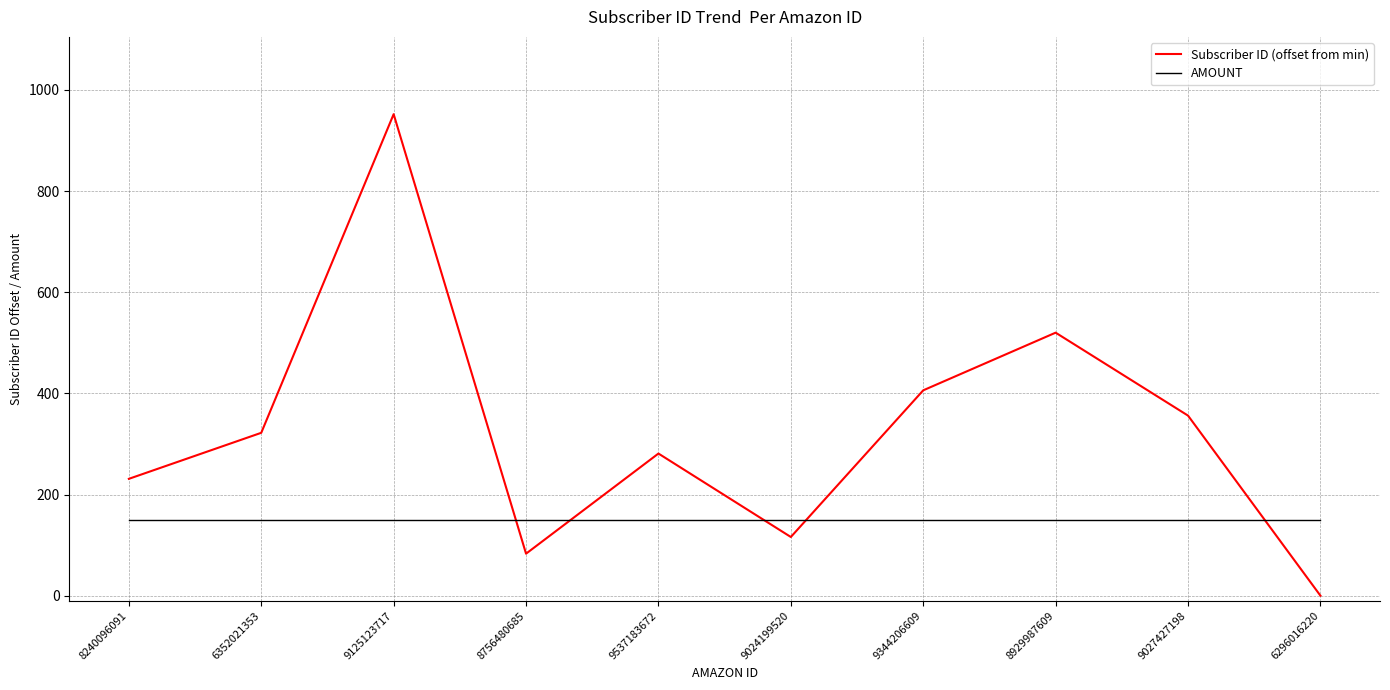

Which series has the largest total across all categories?

Subscriber ID (offset from min)